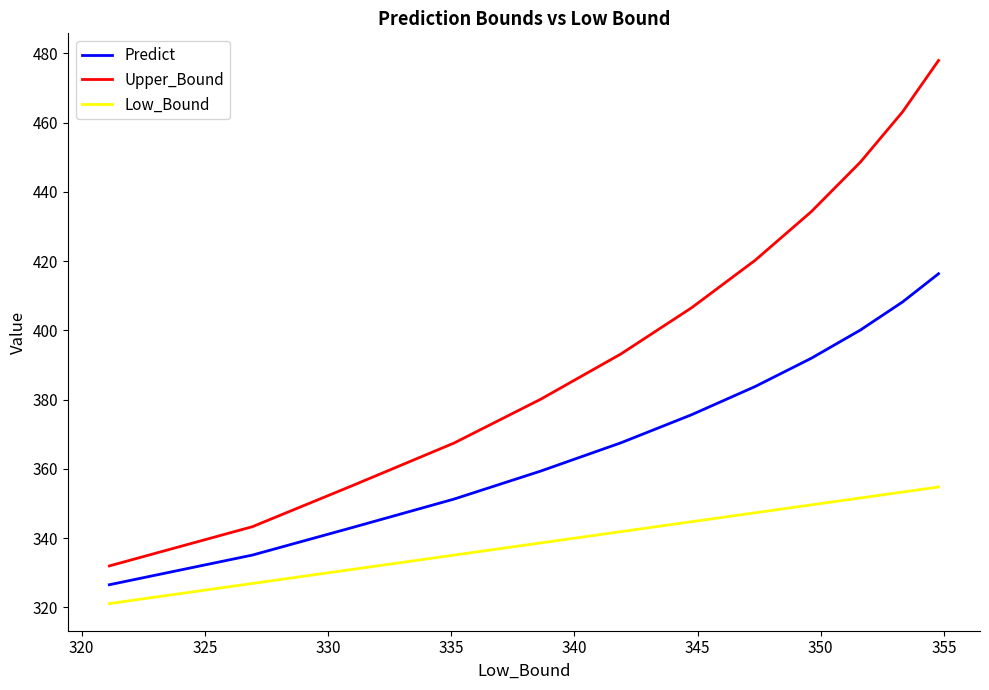

List the series in order of their overall mean, lowest first.

Low_Bound, Predict, Upper_Bound